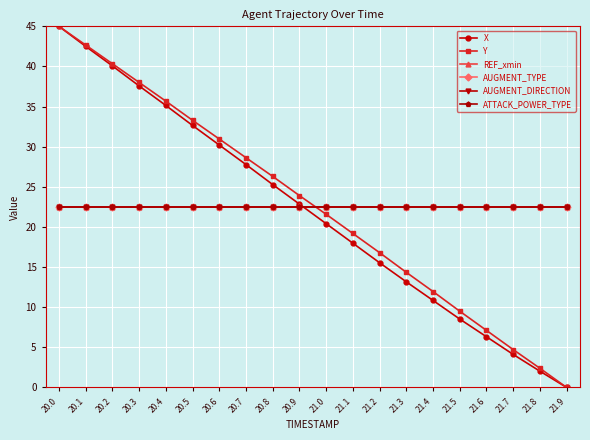

Does the chart have visible grid lines?

Yes